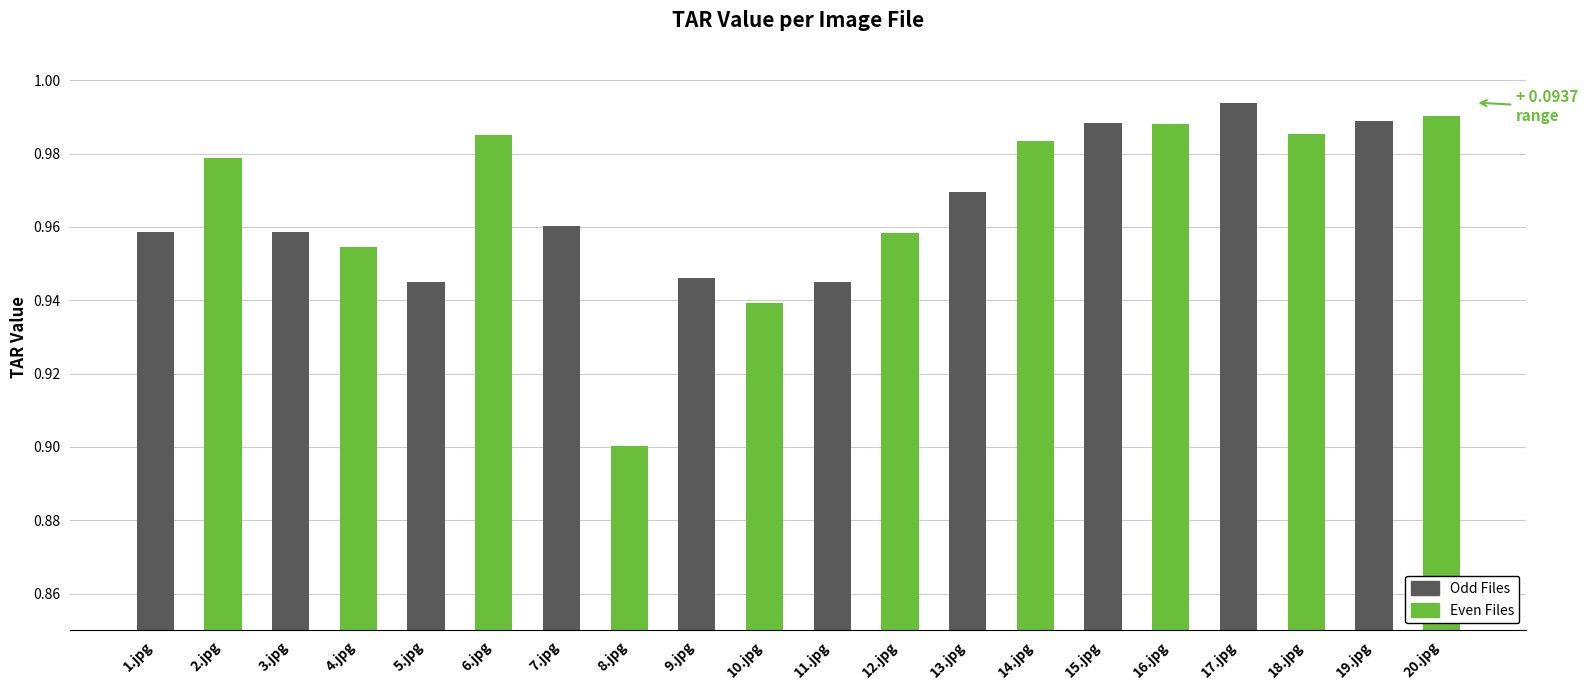

Which label corresponds to the largest value in the chart?

17.jpg